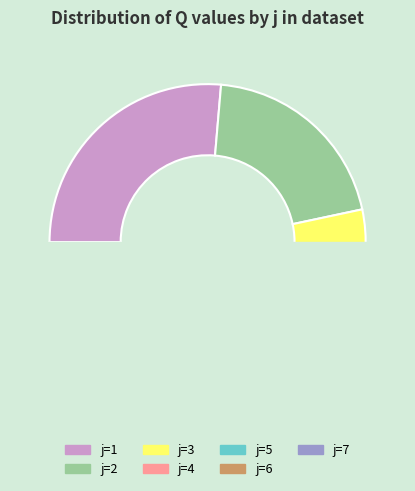

Which slice is the largest?

1